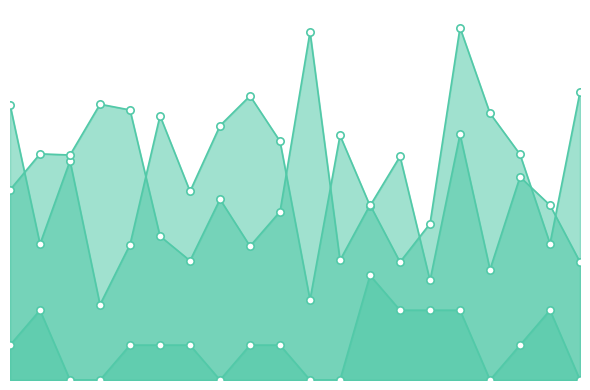

What is the total value across all series at 14?

11.8